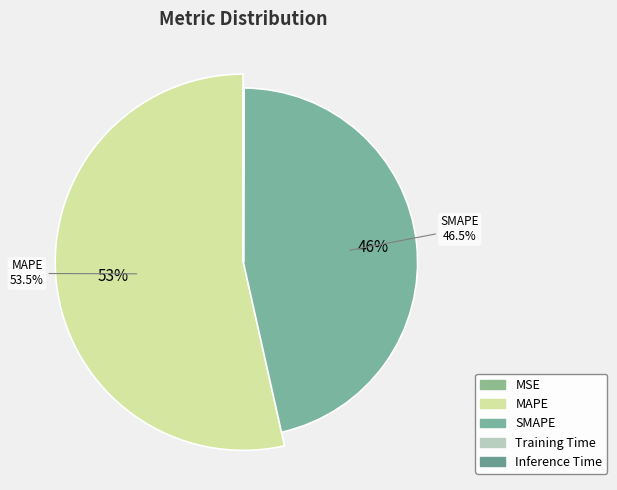

Is it true that SMAPE is 46% of the pie?

True